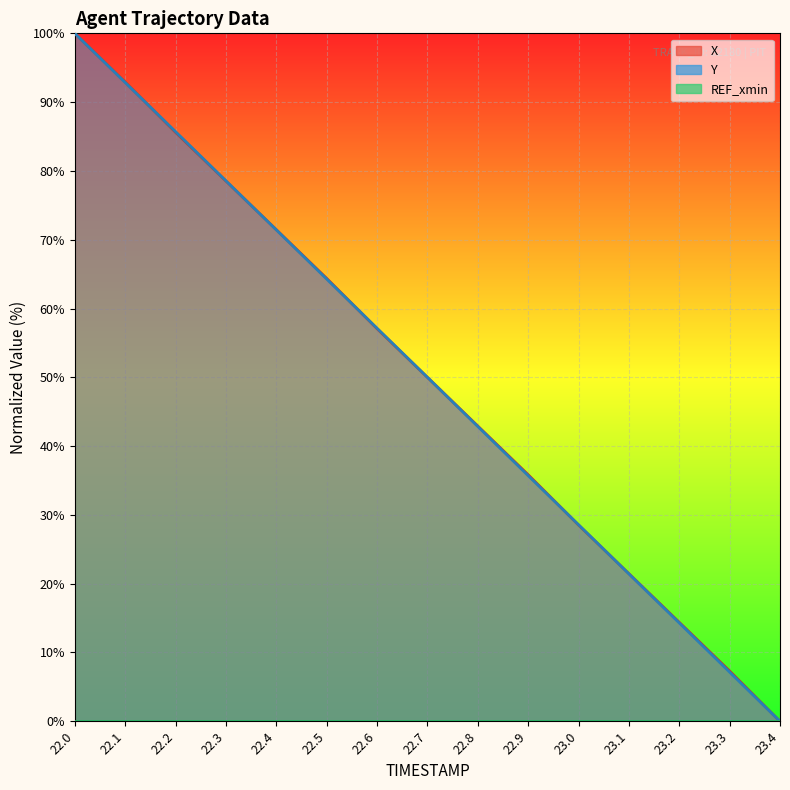

What is the label of the 5th point from the right?

23.0